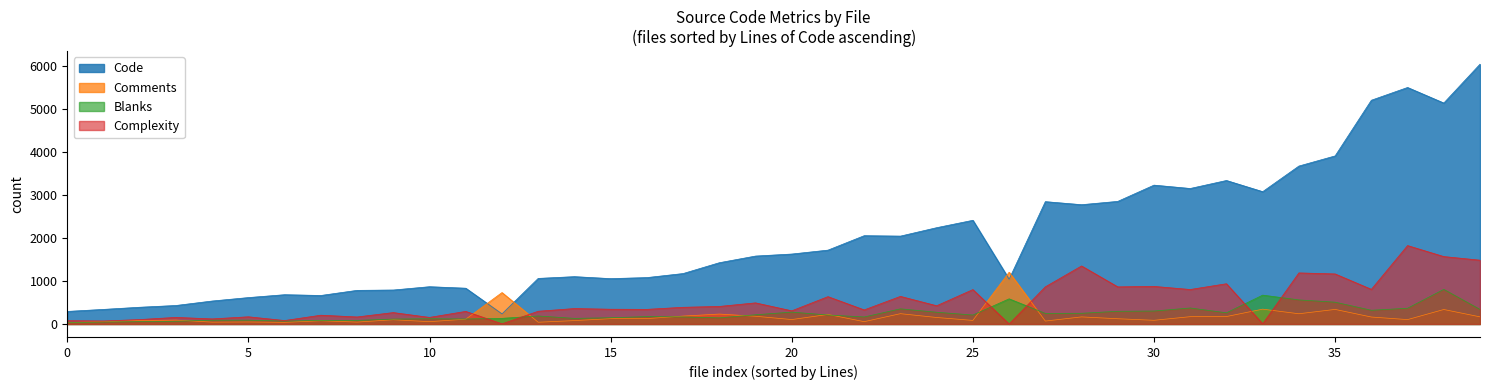

The Comments series shows 18 at 15. True or false?

False